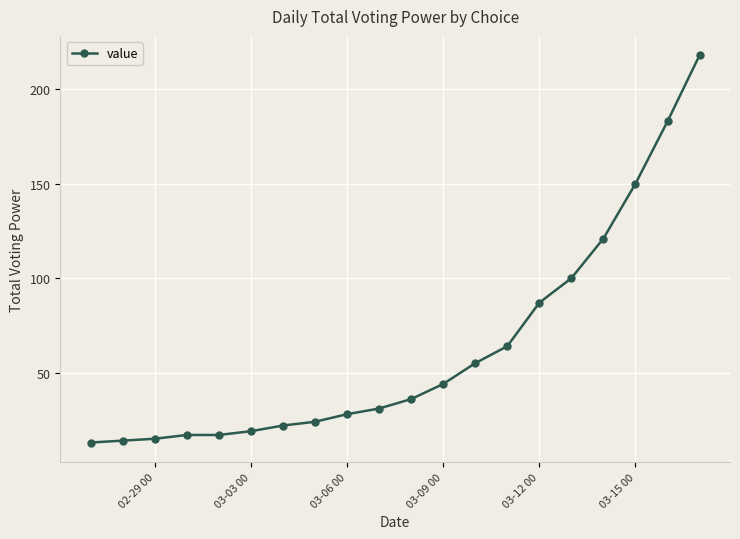

What is the value of the 14th point from the left?

64